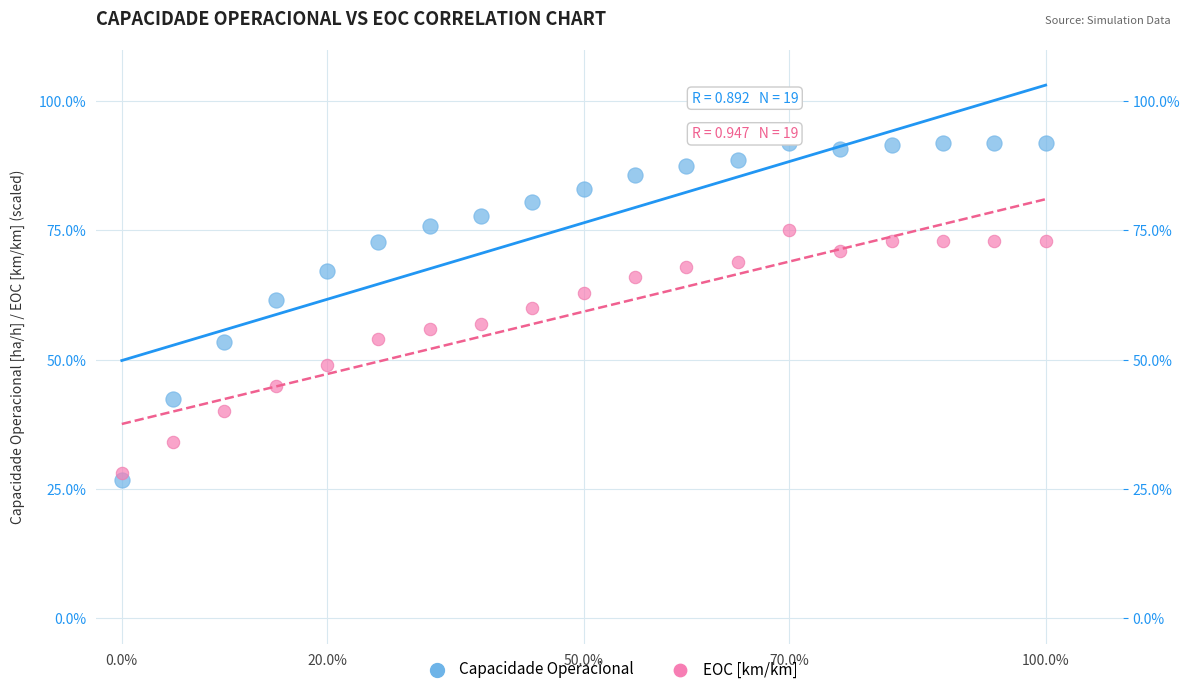

Across all data points, what is the range of Y values (max minus min)?

65.1